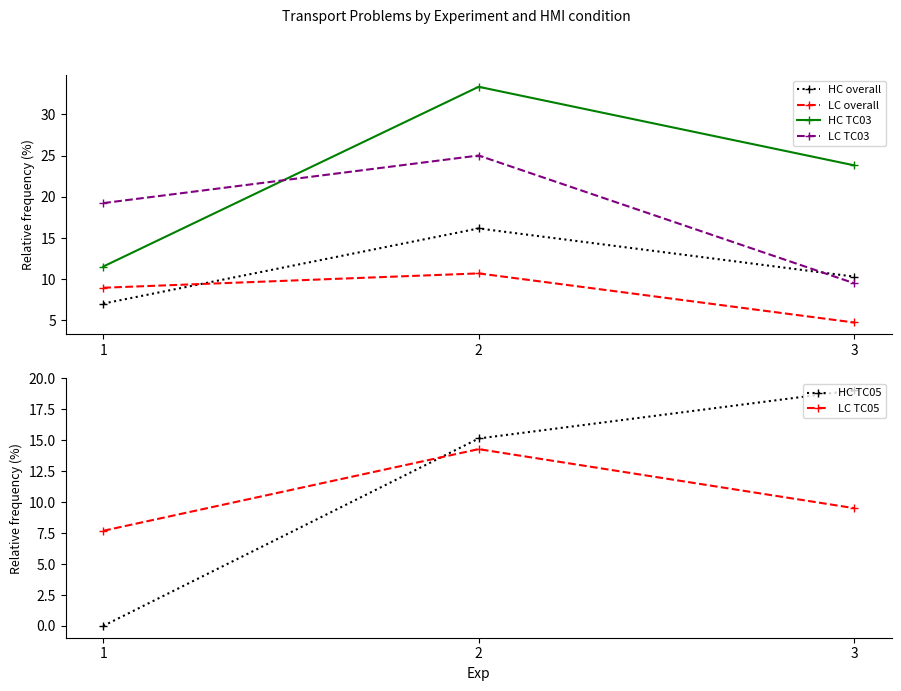

What is the total value across all series at 1?

54.5